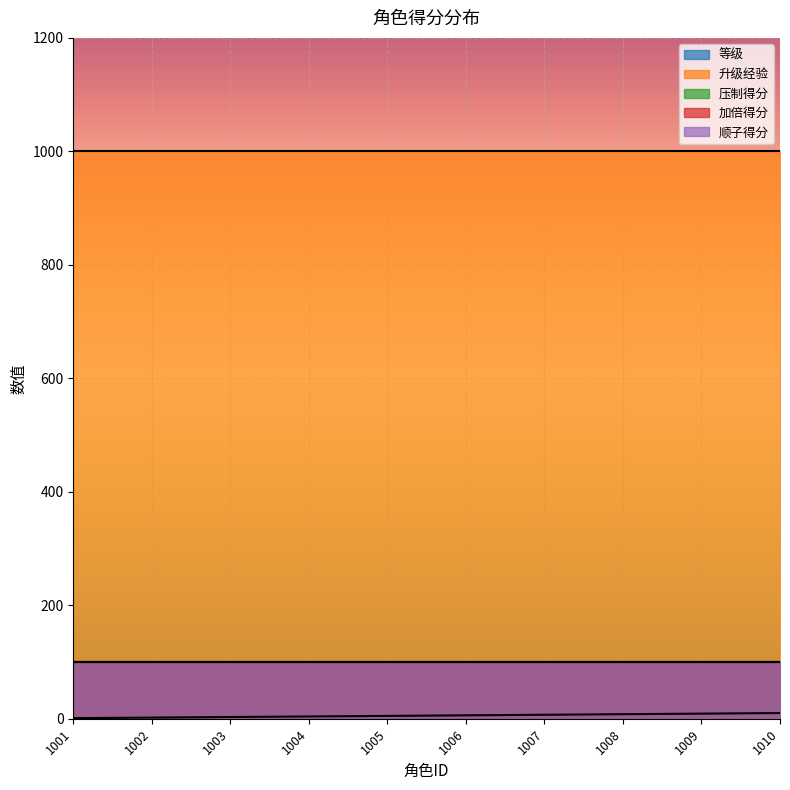

The 压制得分 series shows 100 at 1009. True or false?

True